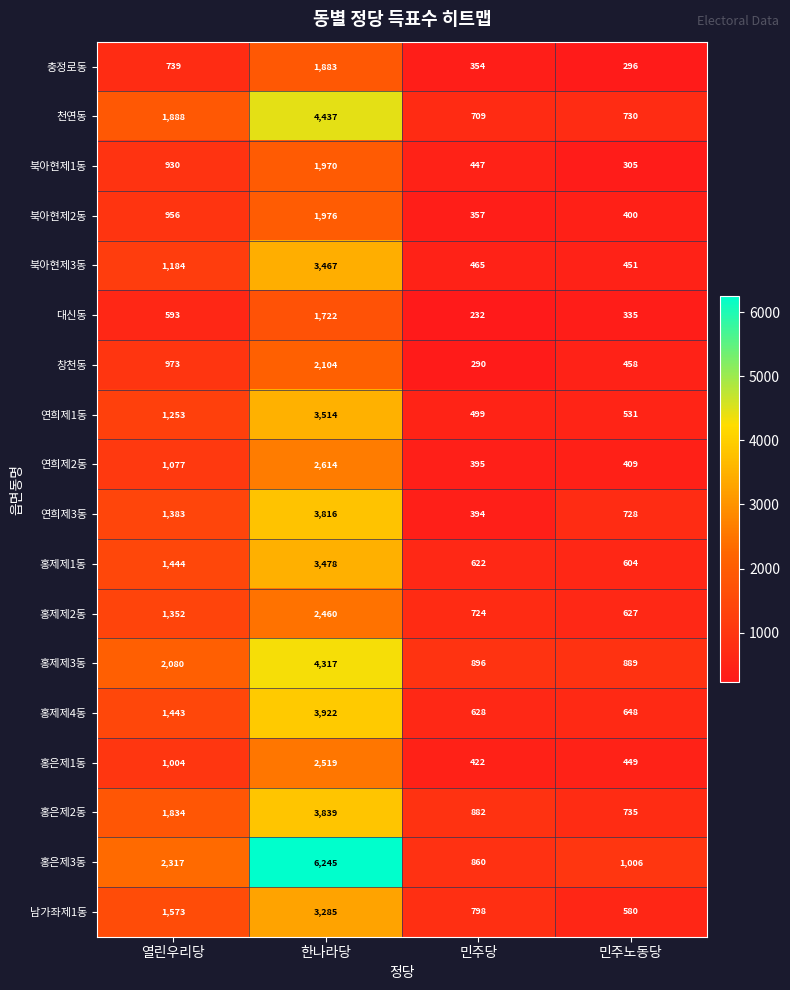

Count the number of data series in this chart.

18